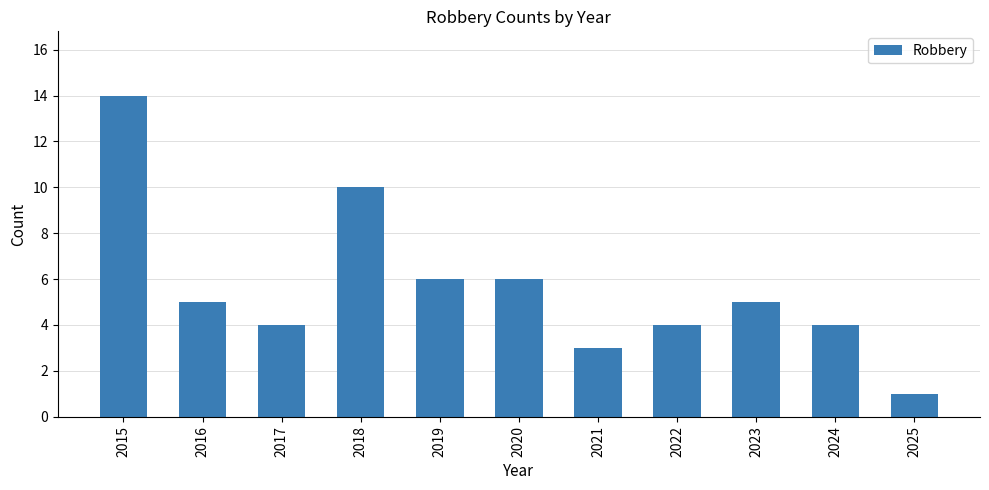

Which category has the lowest value across all series?

2025